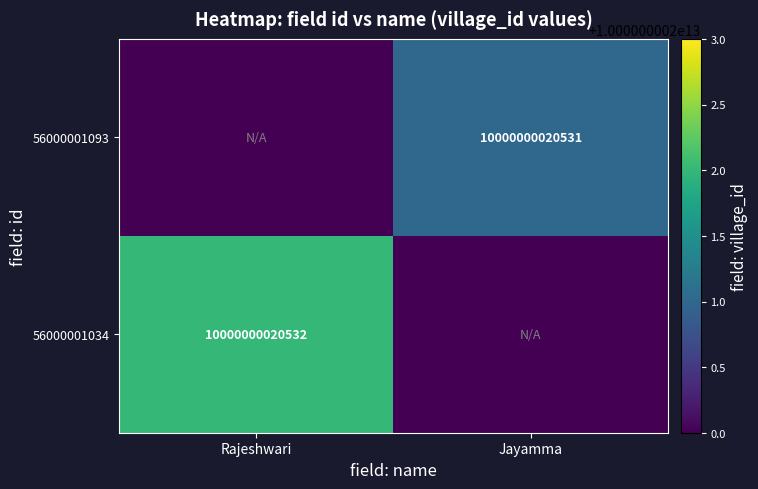

The 56000001093 series shows 5321382761208 at Jayamma. True or false?

False